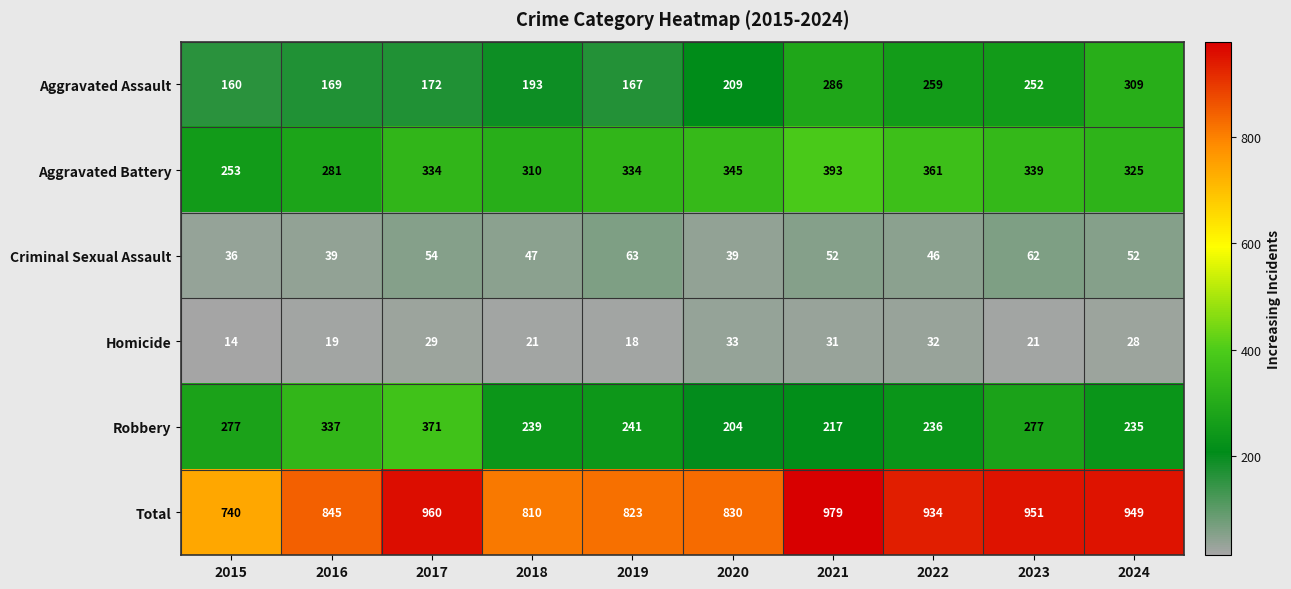

At how many categories does at least one series exceed 675?

10